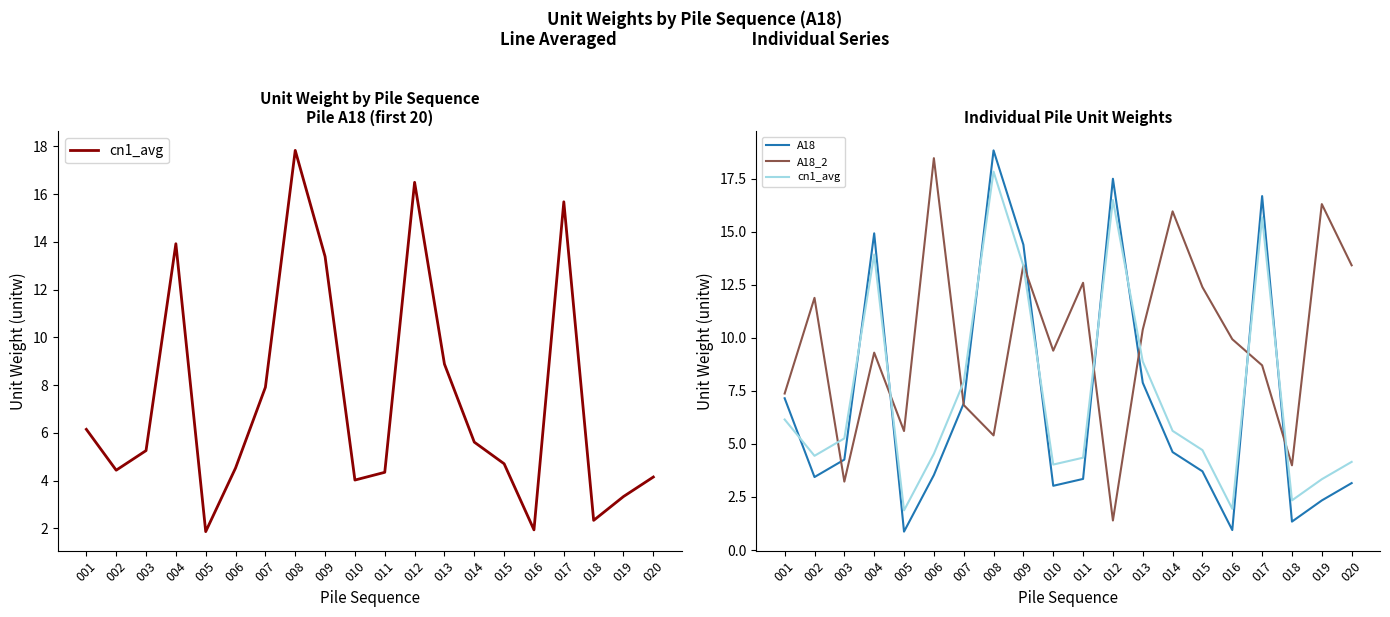

What is the value of the cn1_avg point at the 10th from the left?

4.0